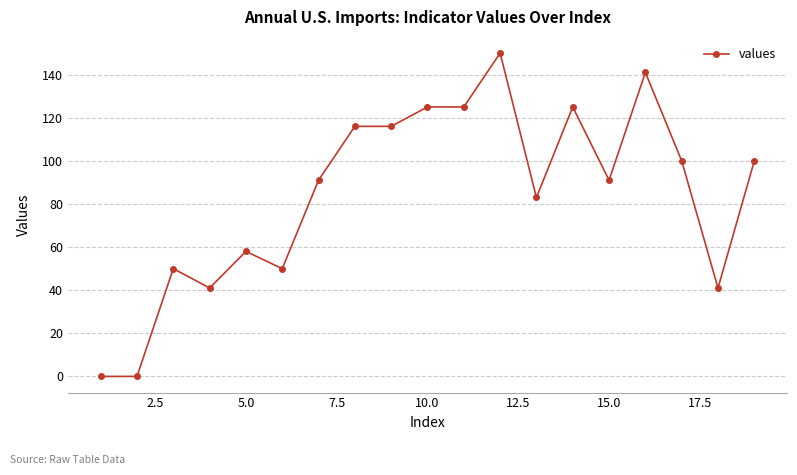

What is the maximum value shown in the chart?

150